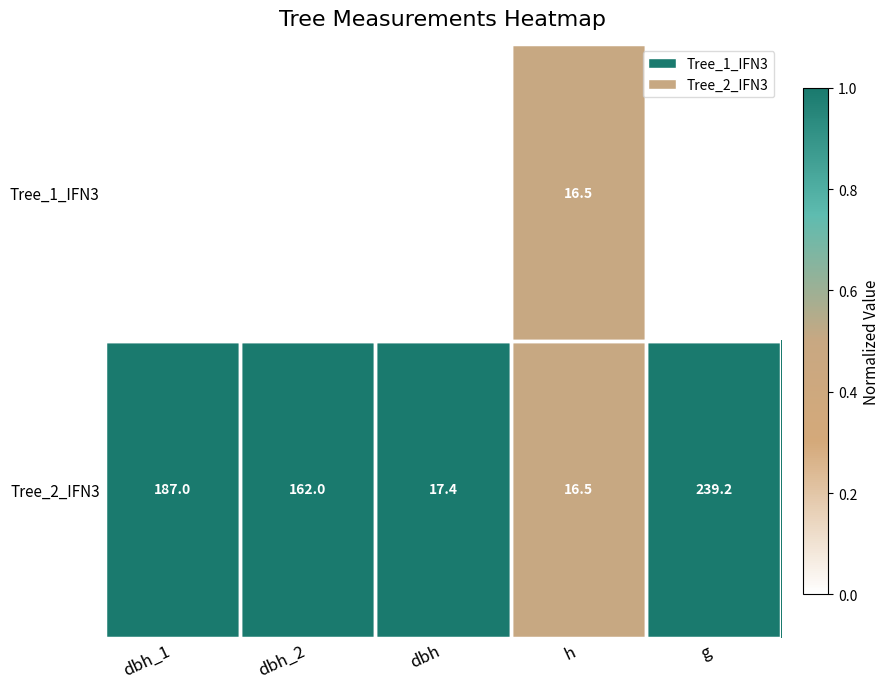

Is the value of Tree_2_IFN3 at dbh_1 greater than the value of Tree_1_IFN3 at h?

Yes